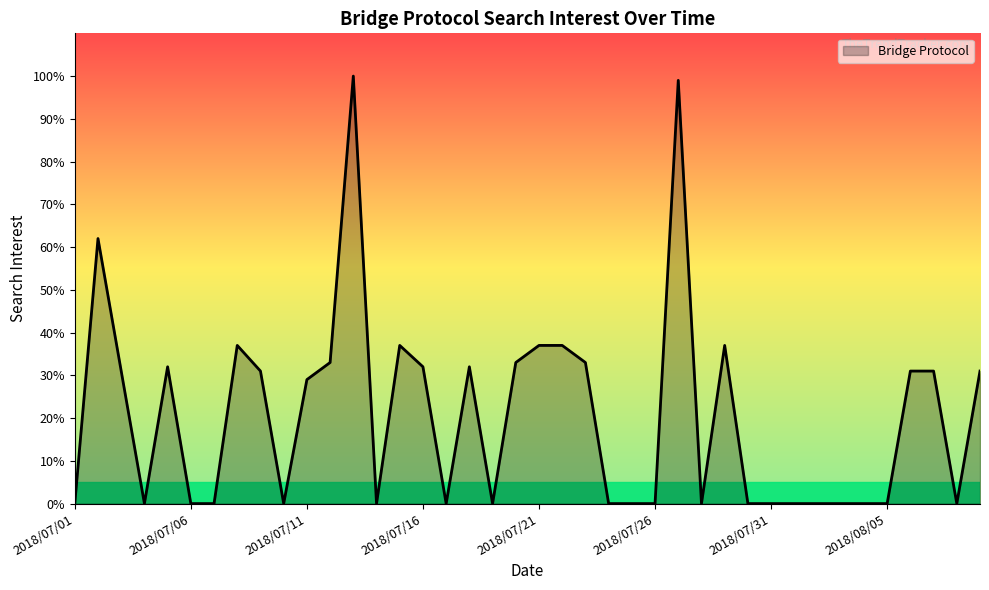

What is the difference between the maximum and minimum values?

100